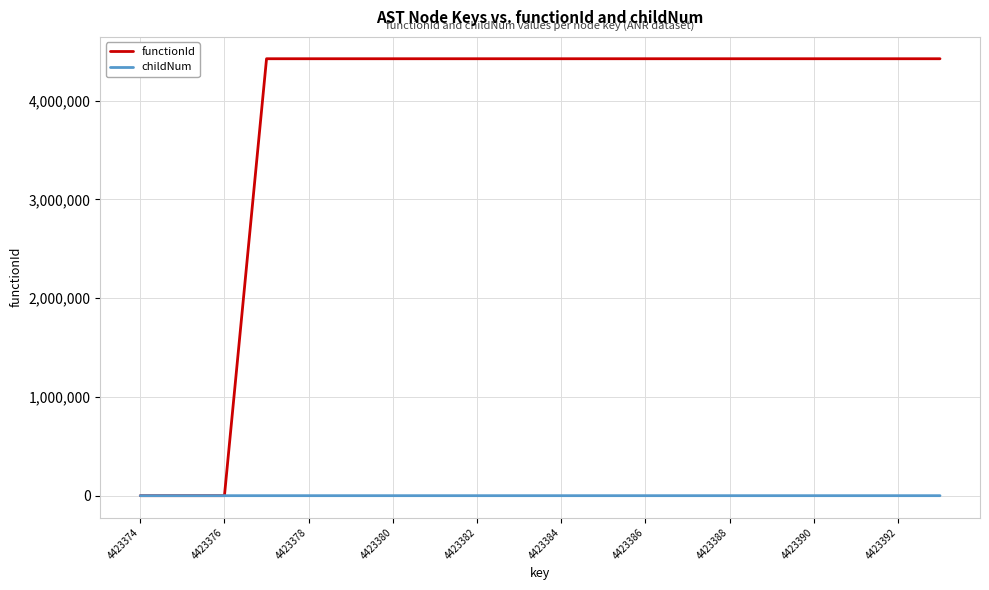

Is this an area chart (filled region under the line)?

No